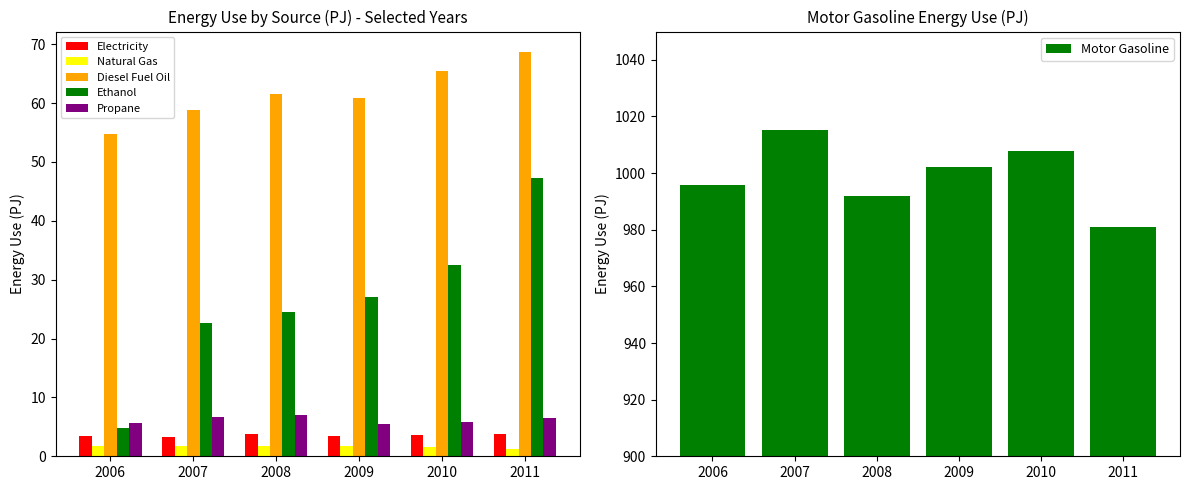

True or false: Ethanol has a value of 4.7 at 2006.

True